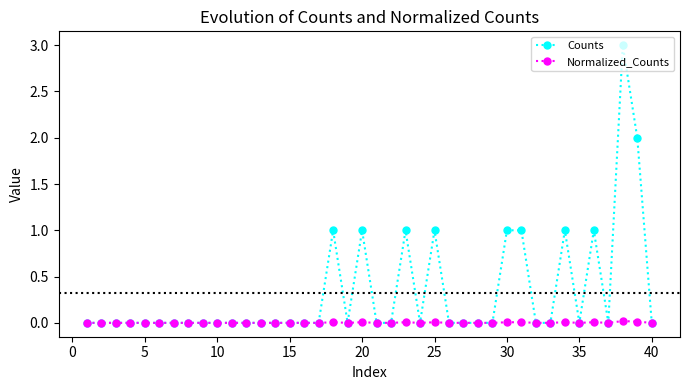

Which series has the widest spread of values?

Counts